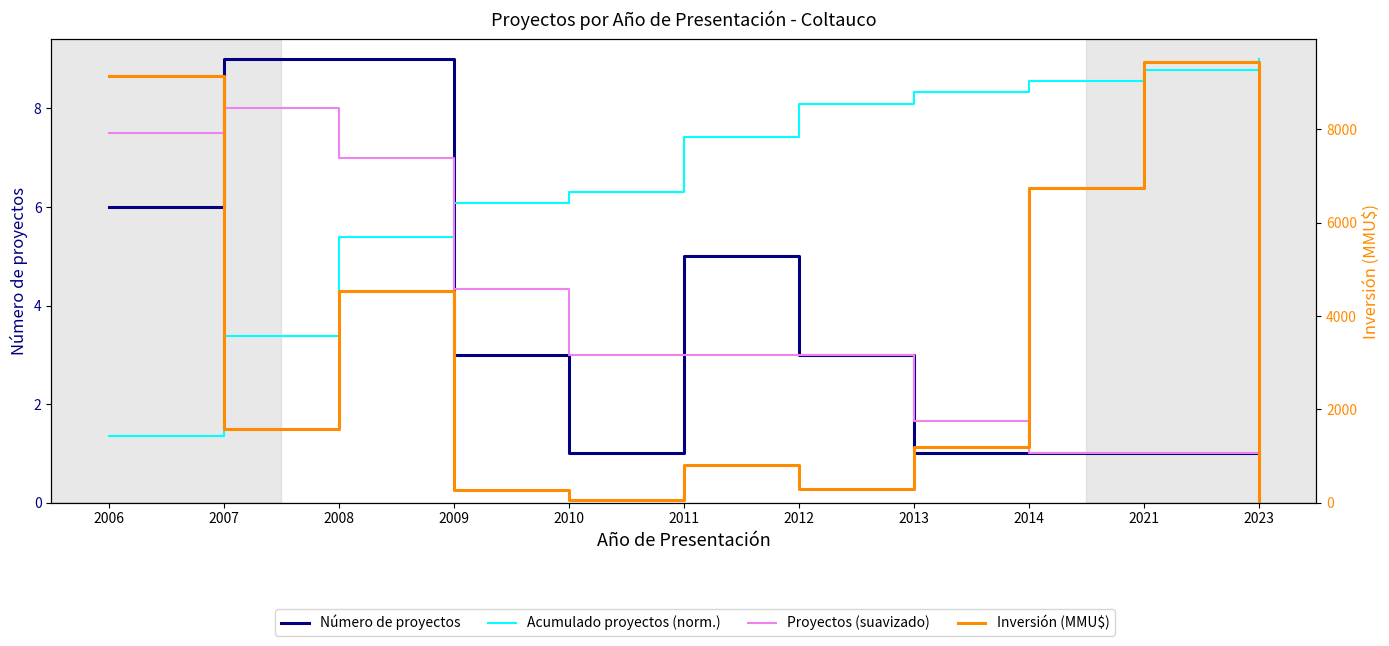

At which label does Acumulado proyectos (norm.) reach its peak?

2023